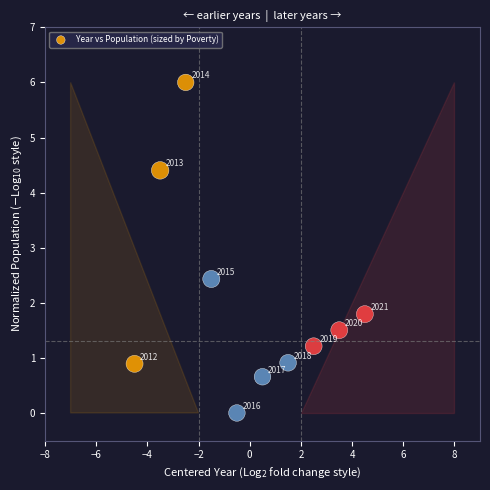

What is the range of X values (max minus min)?

9.0